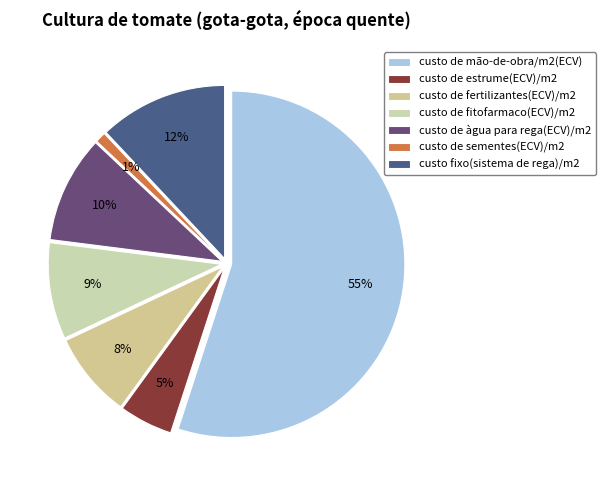

Rank the categories by value from lowest to highest.

custo de sementes(ECV)/m2, custo de estrume(ECV)/m2, custo de fertilizantes(ECV)/m2, custo de fitofarmaco(ECV)/m2, custo de àgua para rega(ECV)/m2, custo fixo(sistema de rega)/m2, custo de mão-de-obra/m2(ECV)